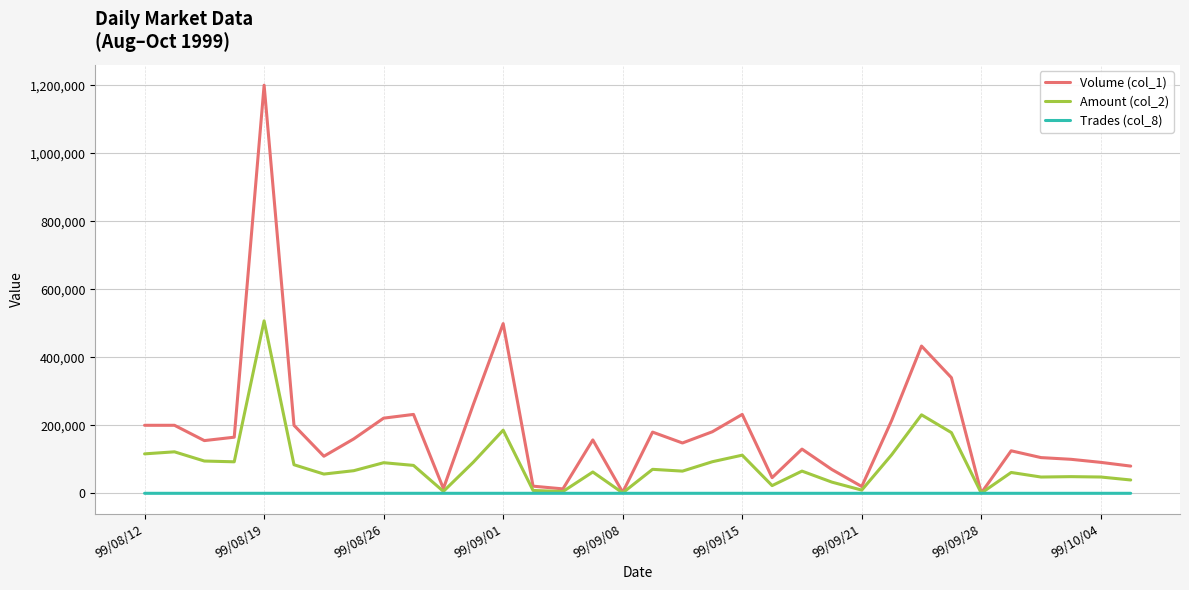

What is the difference between the maximum and minimum values in the Amount (col_2) series?

506620